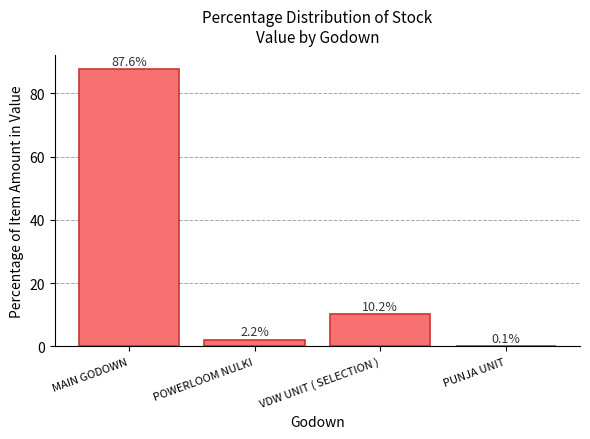

What is the maximum value shown in the chart?

87.6